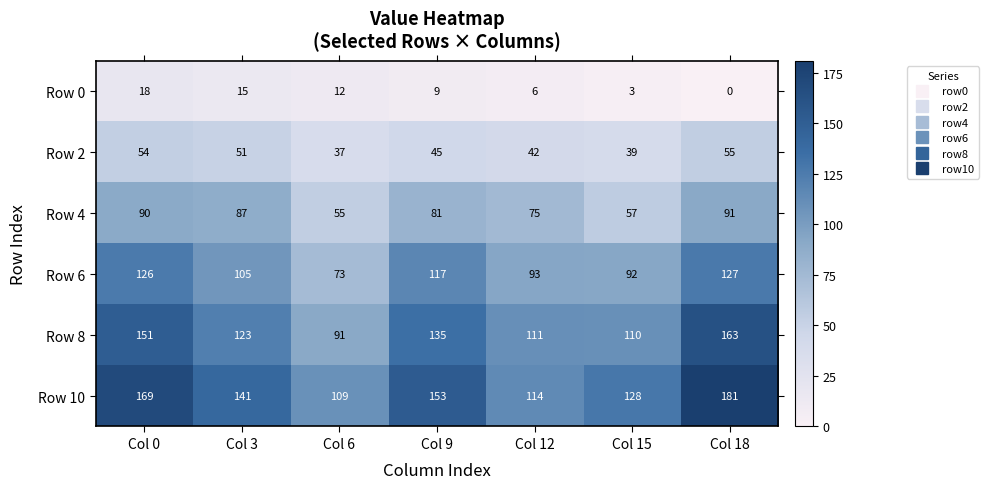

Which category has the highest value across all series?

Col 18